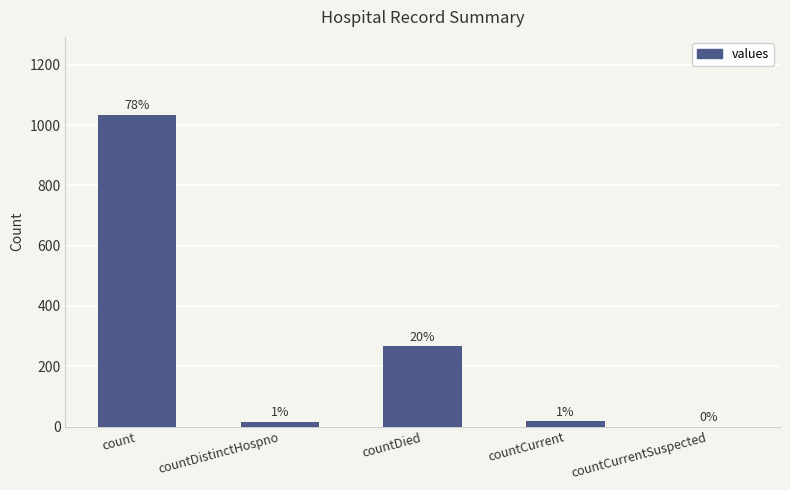

What position from the right is countDied?

3